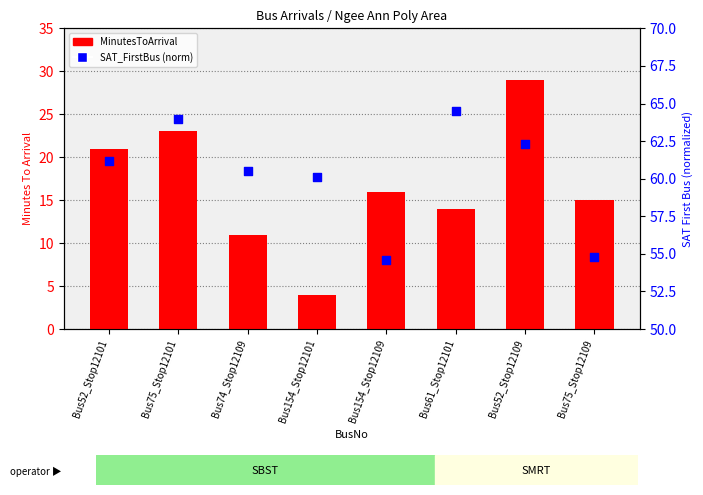

At how many categories does at least one series exceed 29?

8